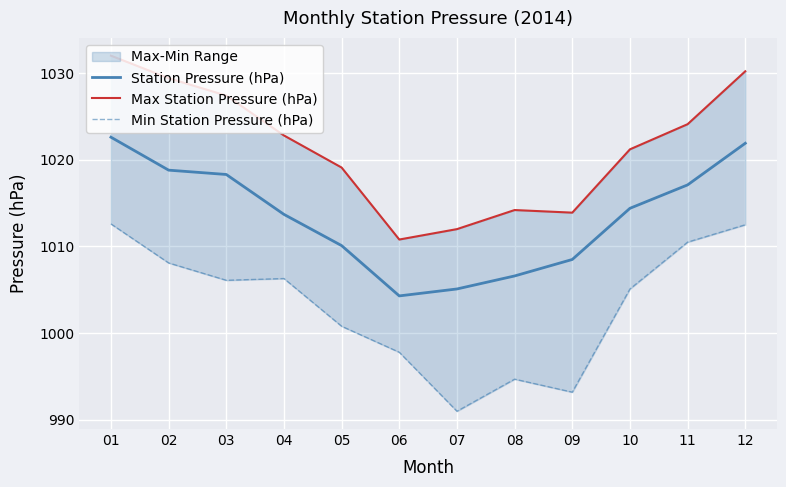

What is the difference between the second highest and second lowest values in the Max Station Pressure (hPa) series?

18.2